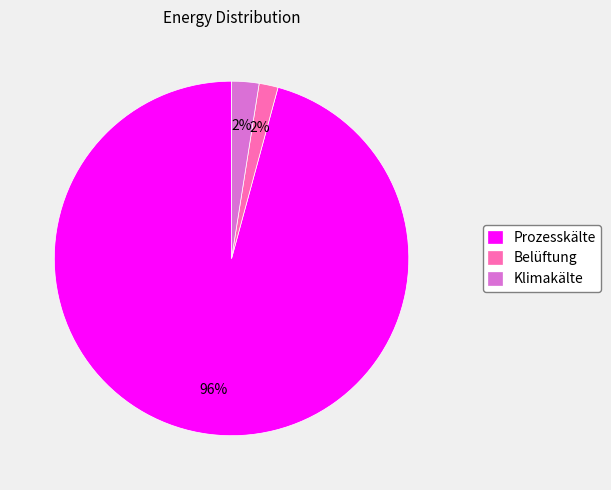

Is Belüftung the majority of the pie?

No